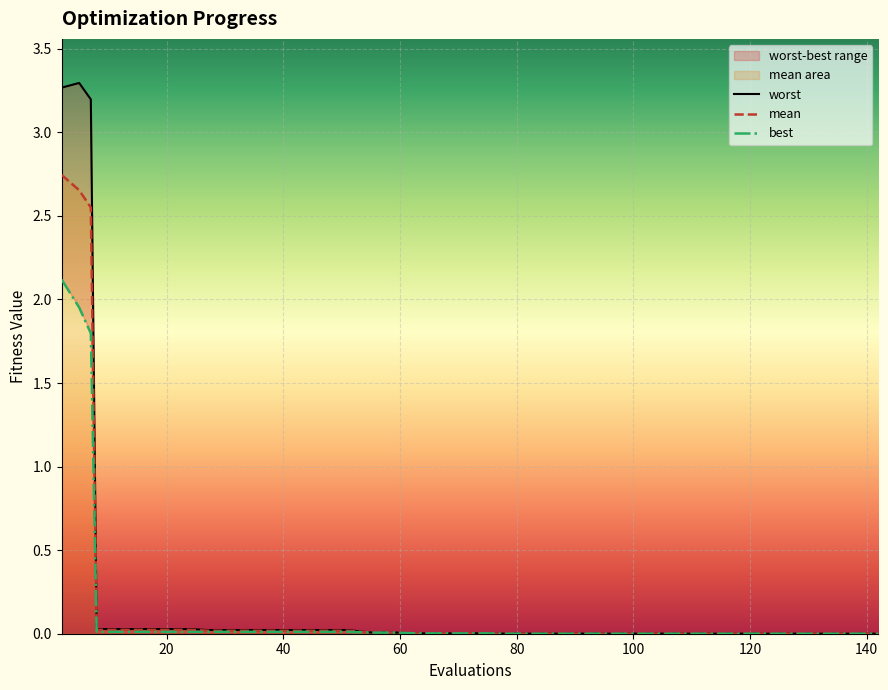

Which series has the widest spread of values?

worst